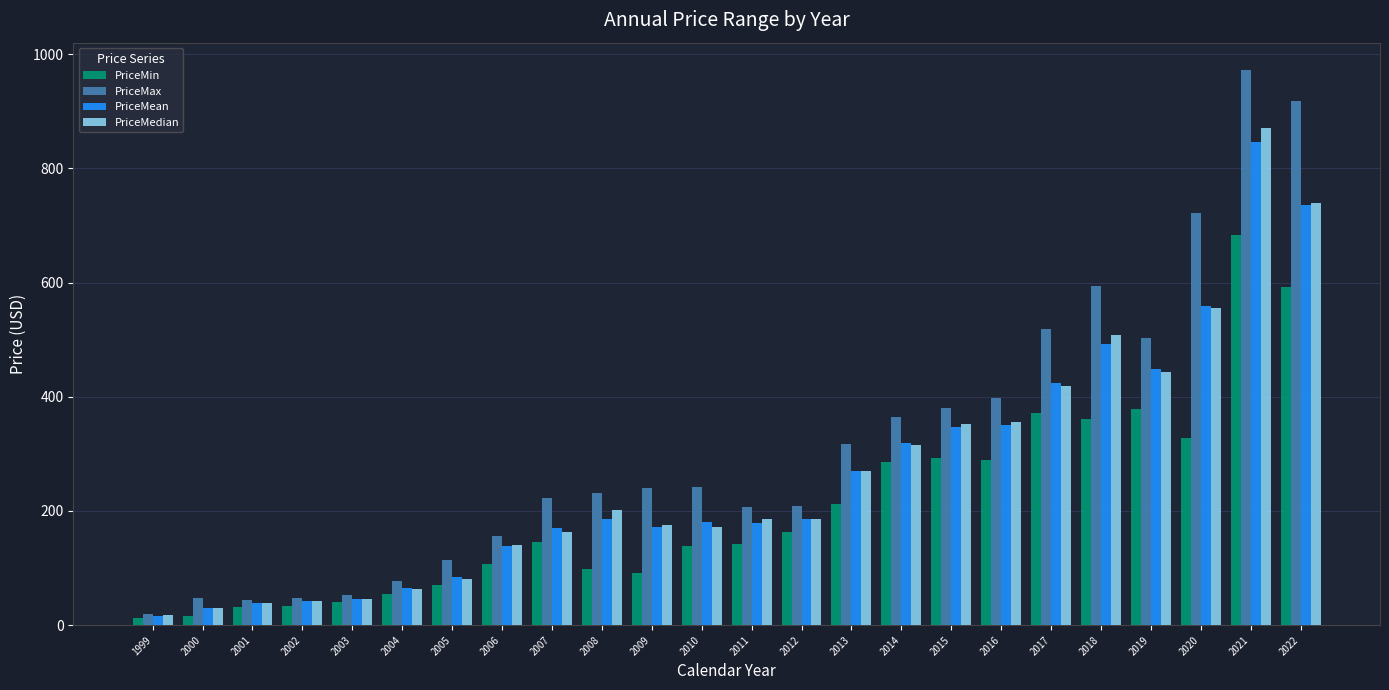

Does the chart contain stacked bars?

No